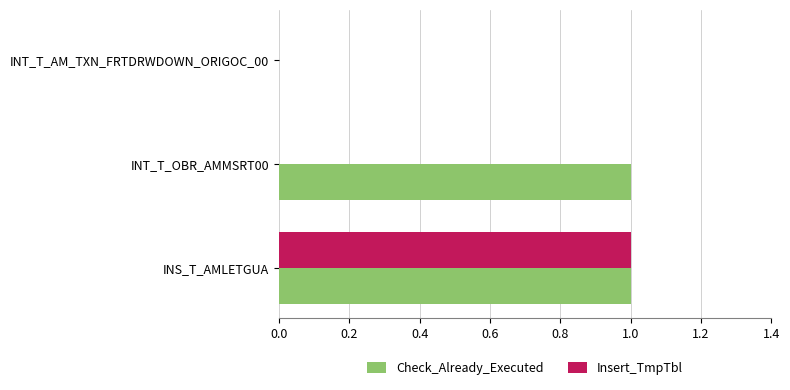

How many Insert_TmpTbl values are between 0 and 1?

3